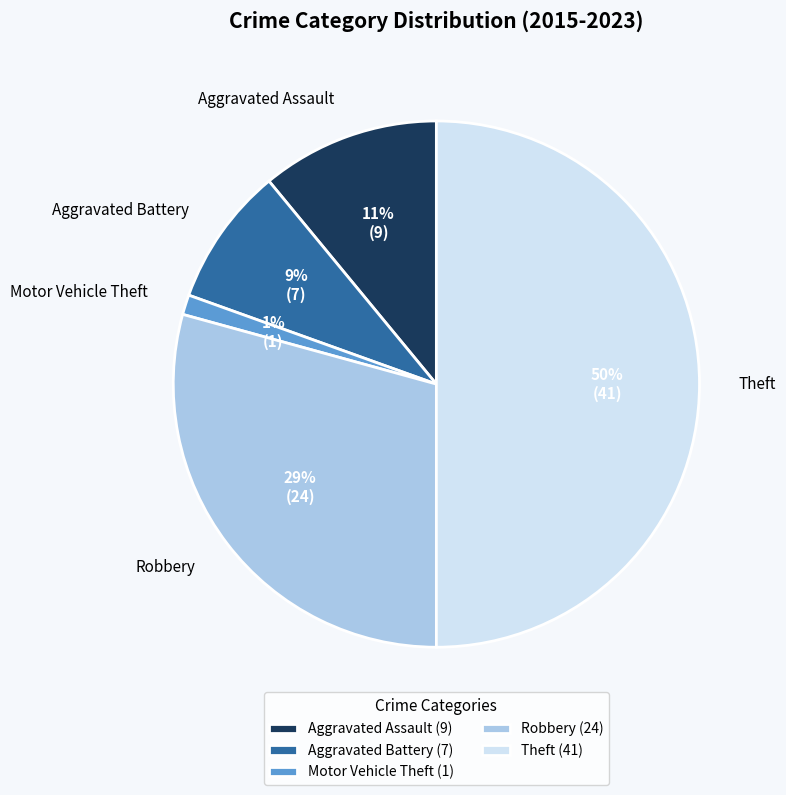

Does Aggravated Assault account for over 50% of the chart?

No